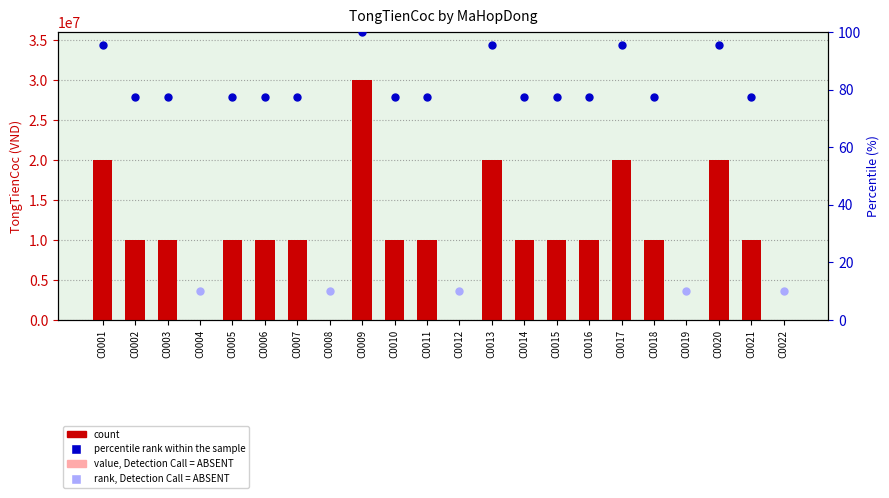

Approximately how many times larger is the value at C0001 compared to C0021?

2.0